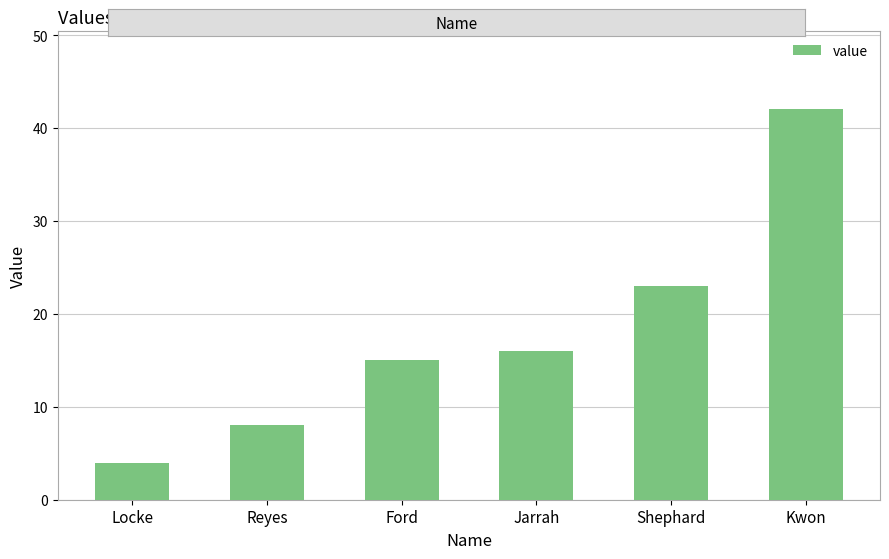

Rank the categories by value from lowest to highest.

Locke, Reyes, Ford, Jarrah, Shephard, Kwon